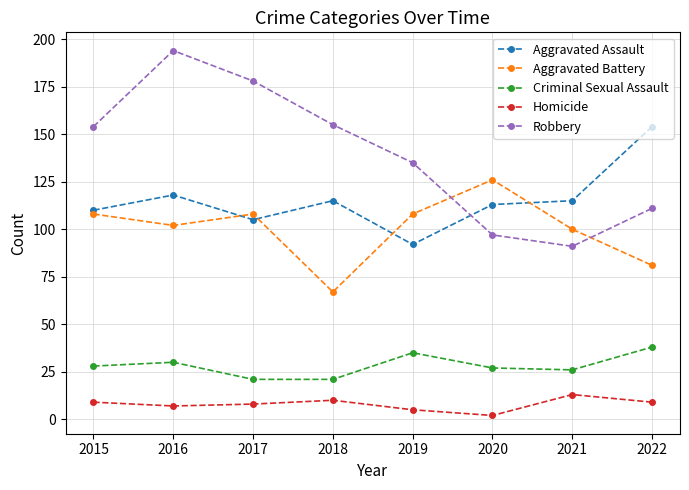

What is the approximate value of Aggravated Assault at 2019, to the nearest 5?

90